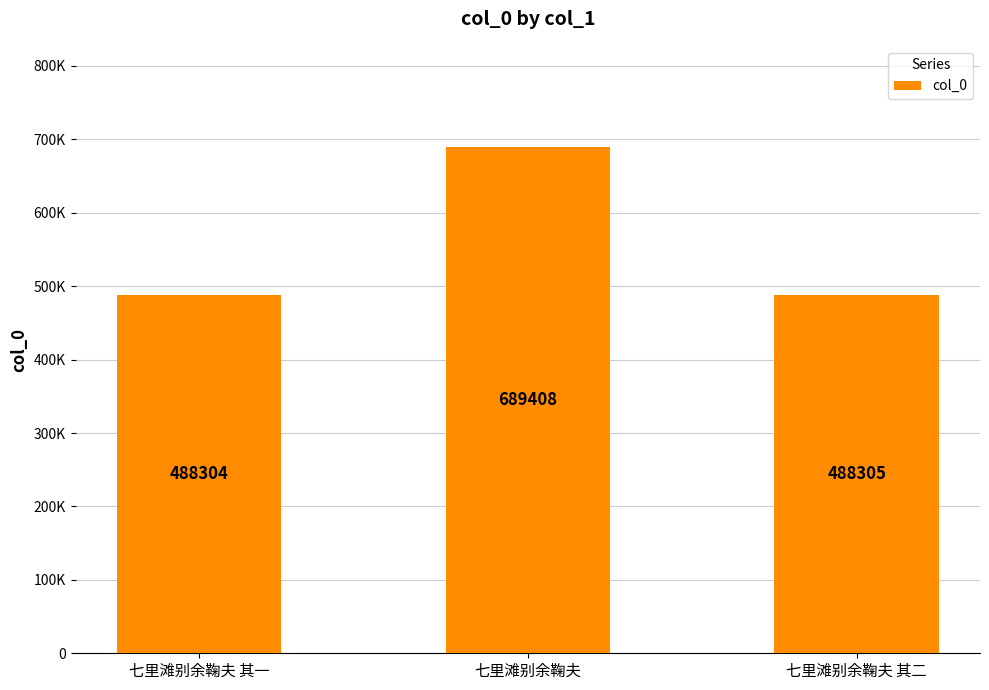

Are the bars horizontal?

No